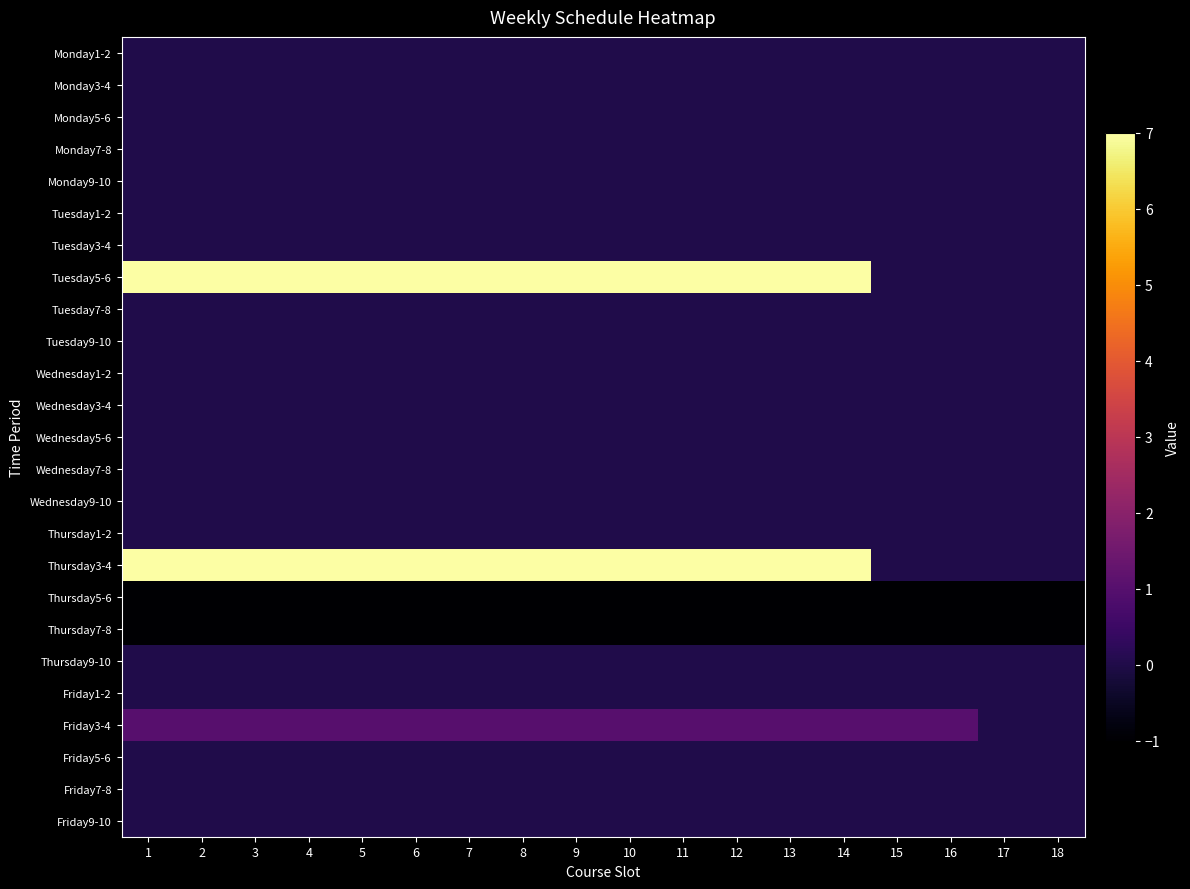

What is the total value across all series at 5?

13